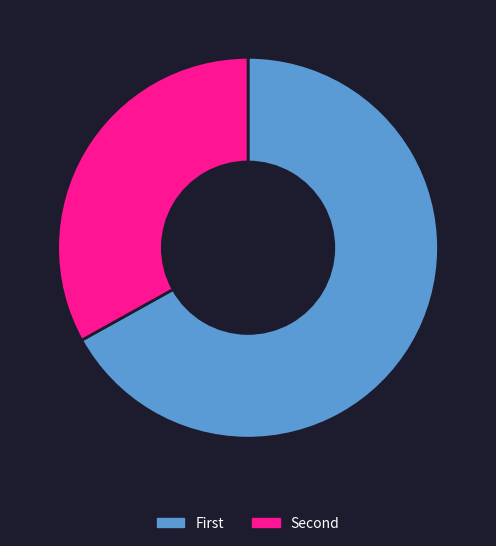

Which slice is the smallest?

Second